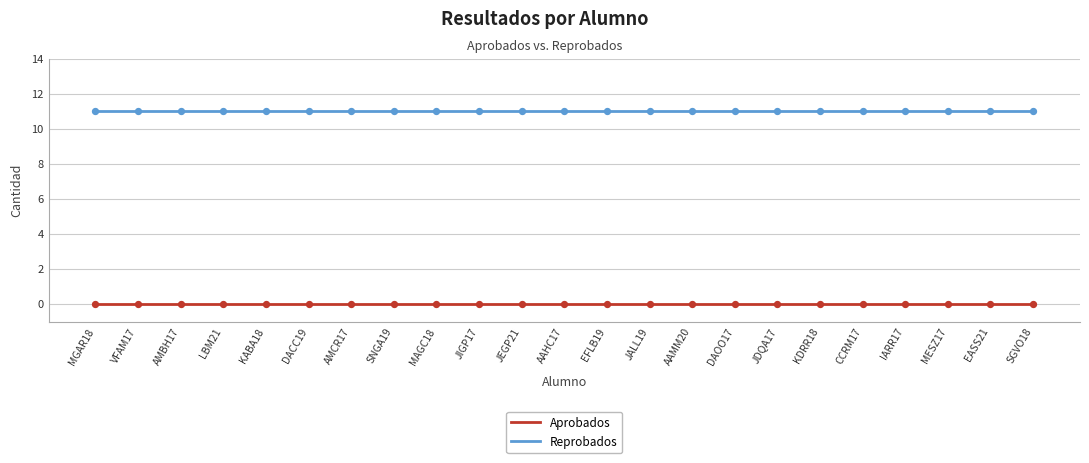

What is the difference between the highest and lowest values at EASS21?

11